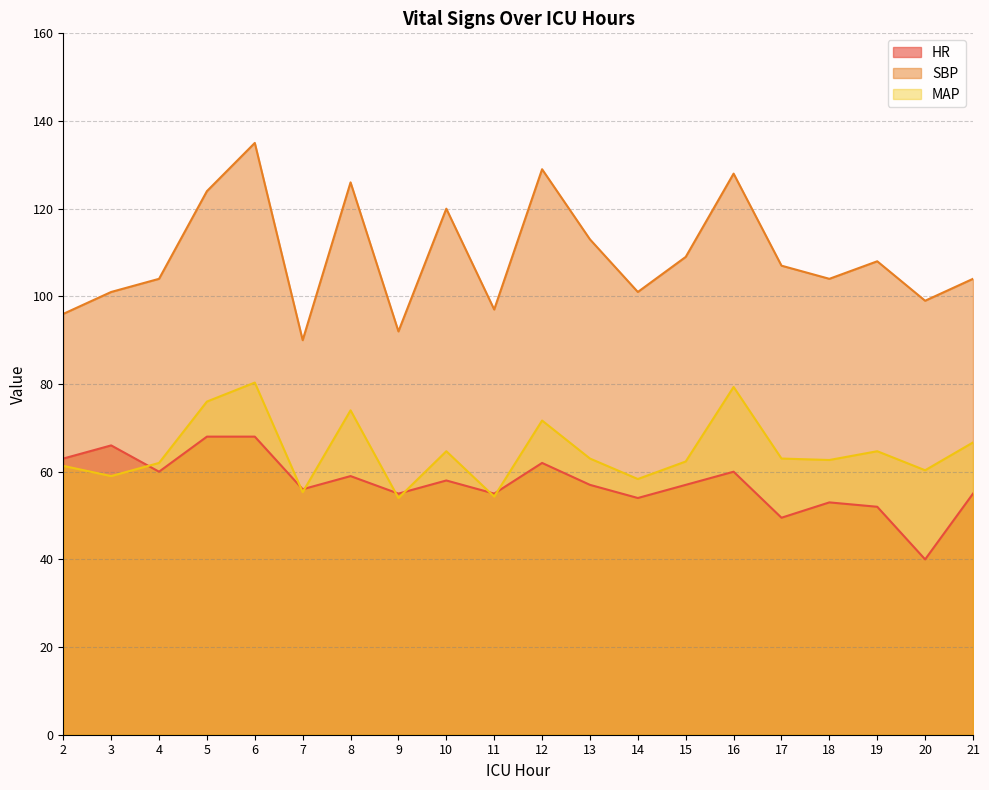

The SBP series shows 71.7 at 13. True or false?

False